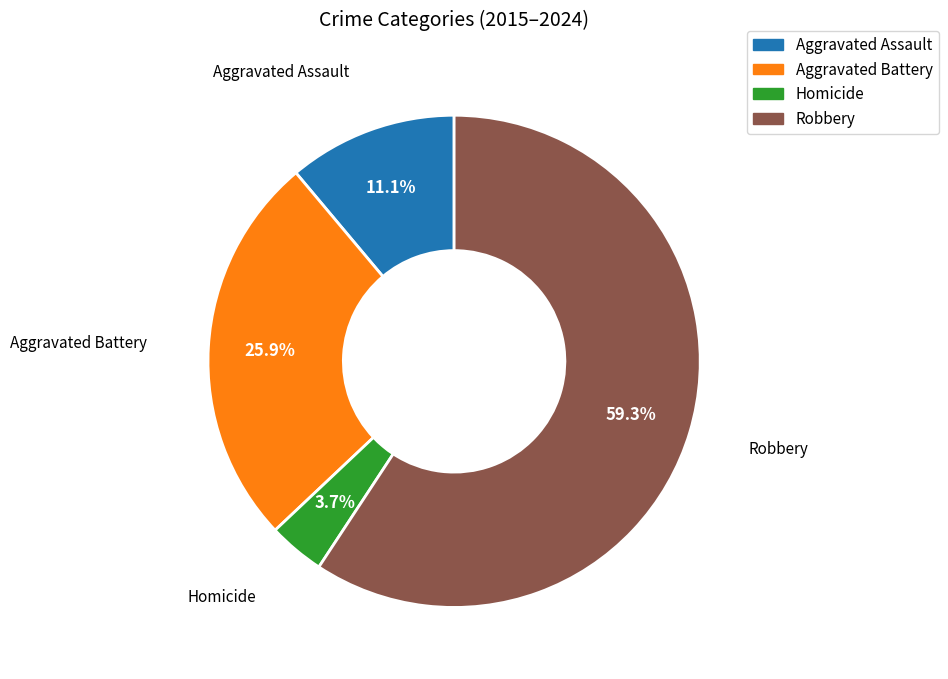

Is it true that Aggravated Battery is 14% of the pie?

False